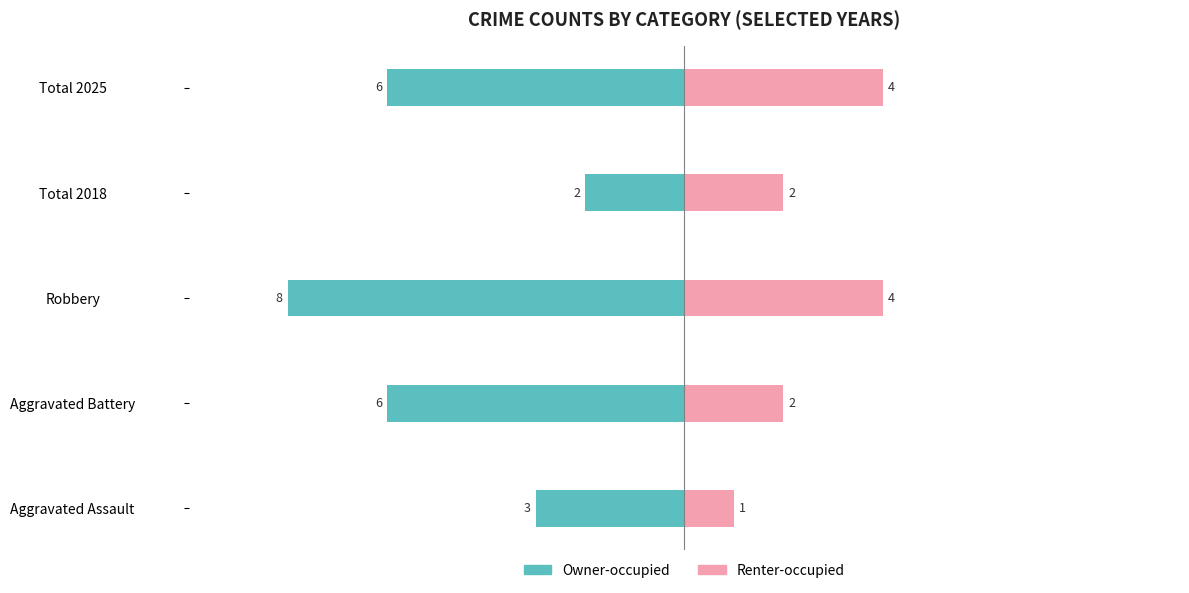

What is the value of the Owner-occupied bar at the 3rd from the left?

-8